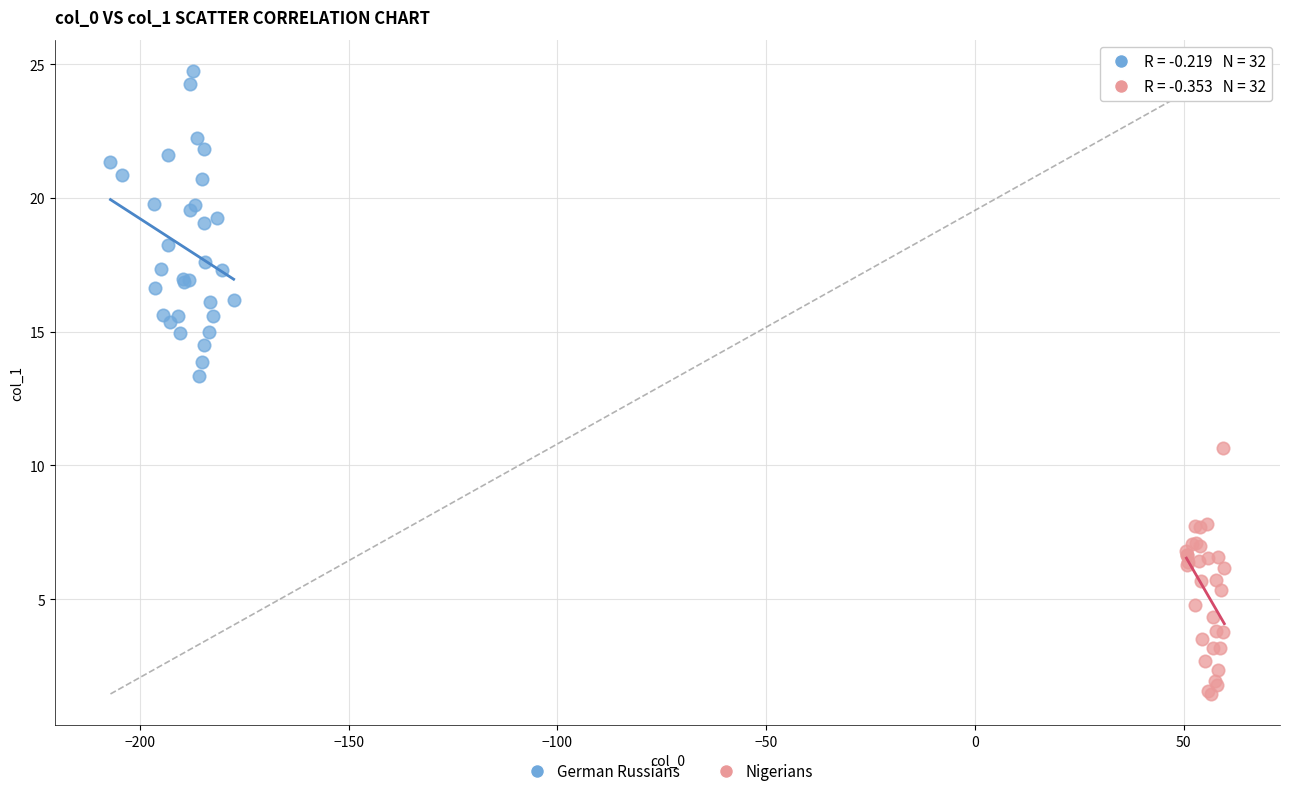

Which series has the widest spread of Y values?

German Russians